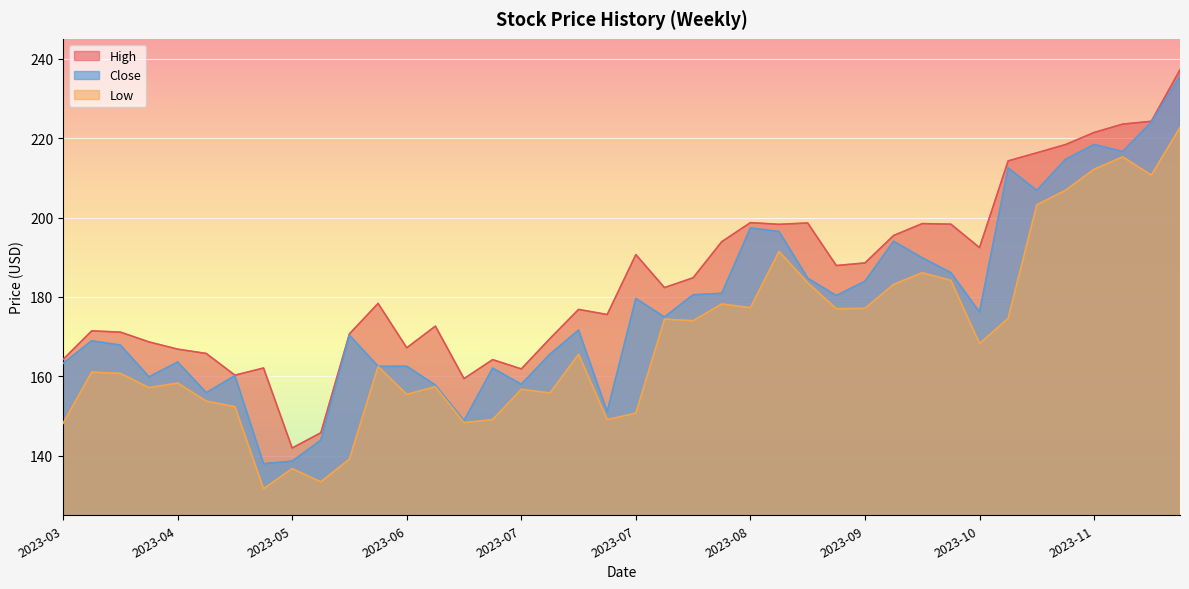

List the series in order of their overall mean, lowest first.

Low, Close, High